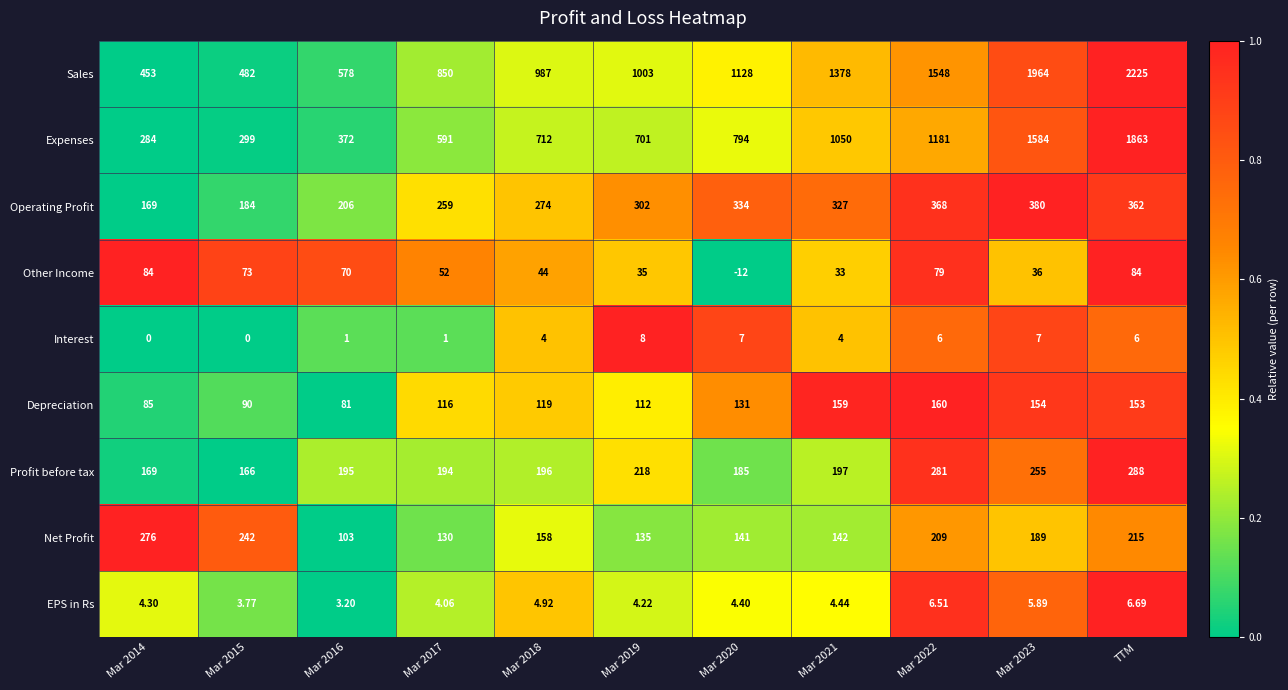

Which series has the widest spread of values?

Sales